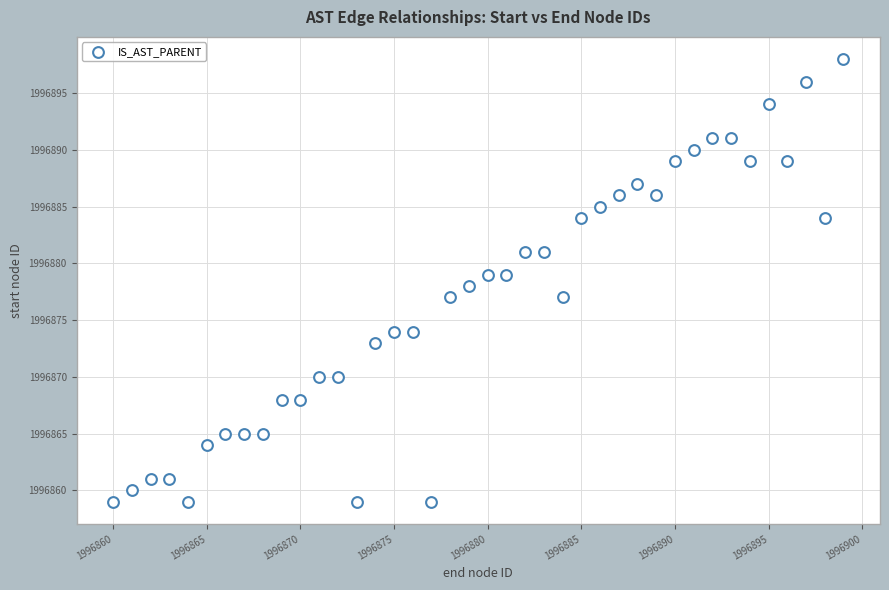

What is the range of Y values (max minus min)?

39